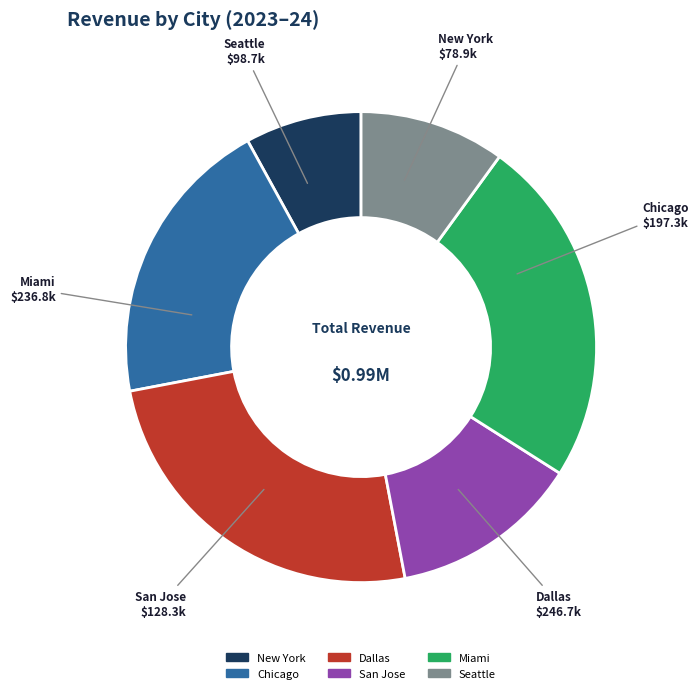

True or false: Seattle accounts for 21% of the total.

False